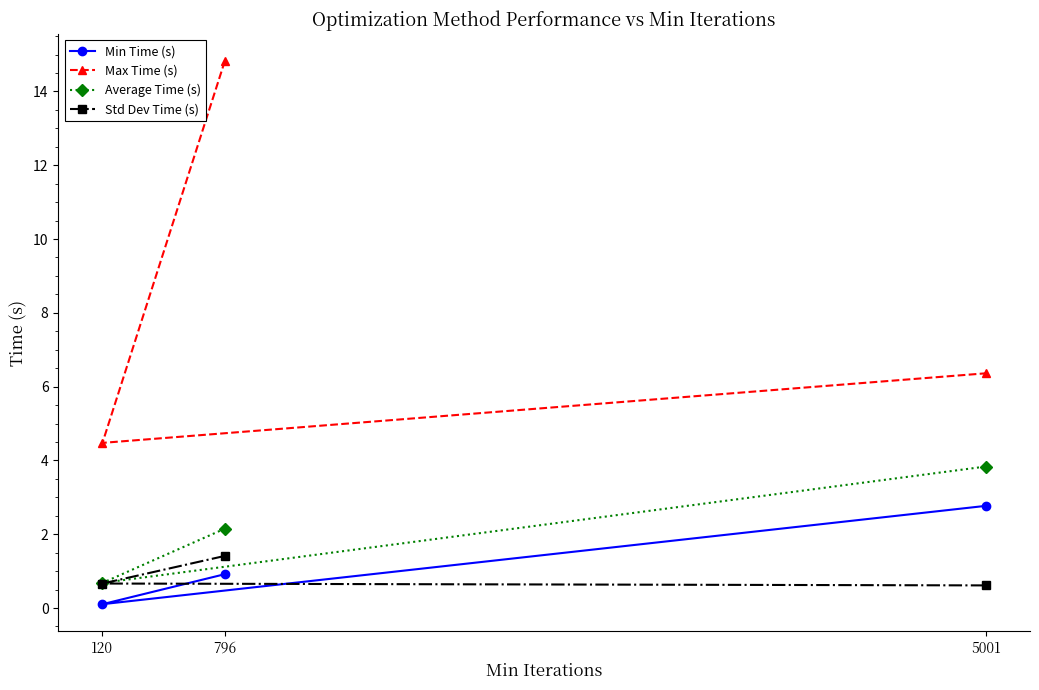

What is the value of the Std Dev Time (s) point at the 1st from the left?

0.7